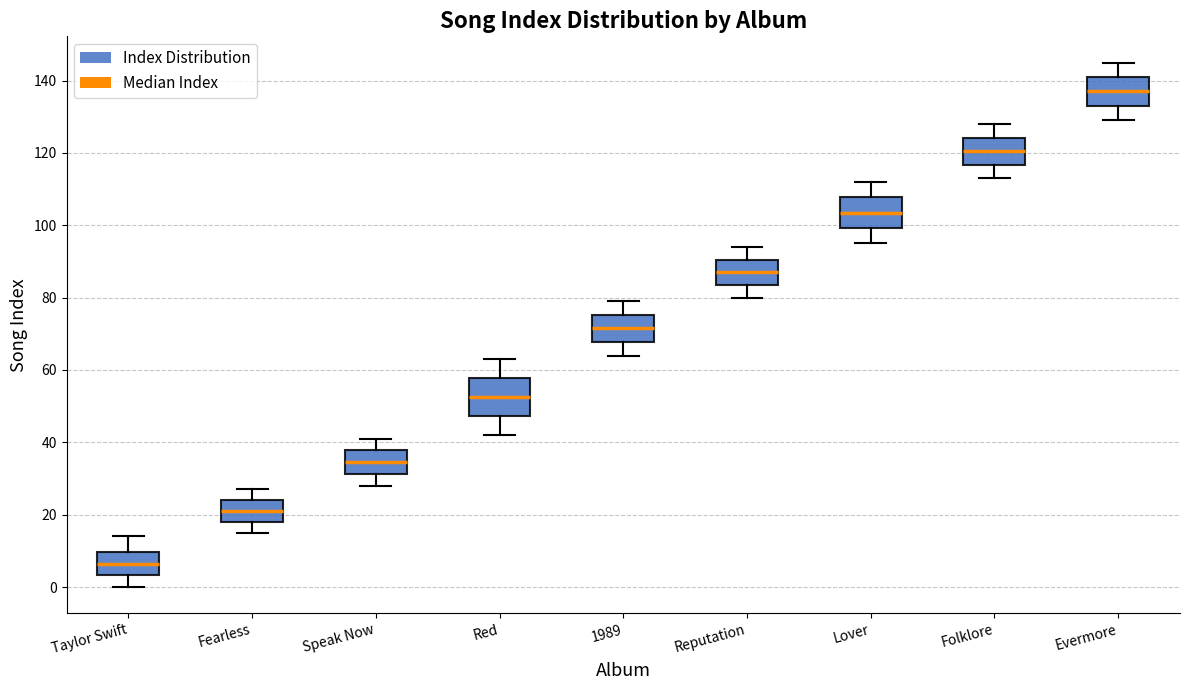

Reading left to right, transcribe this box plot: for each box, give where its median line is, the range the box spans, and where its two whiskers end, as read against the y-axis. The values are not printed on the chart, so give them approximately, as read against the axis.

Taylor Swift: median 6, box 4 to 10, whiskers 0 to 14
Fearless: median 22, box 18 to 24, whiskers 16 to 28
Speak Now: median 34, box 32 to 38, whiskers 28 to 42
Red: median 52, box 48 to 58, whiskers 42 to 64
1989: median 72, box 68 to 76, whiskers 64 to 80
Reputation: median 88, box 84 to 90, whiskers 80 to 94
Lover: median 104, box 100 to 108, whiskers 96 to 112
Folklore: median 120, box 116 to 124, whiskers 114 to 128
Evermore: median 138, box 134 to 142, whiskers 130 to 146